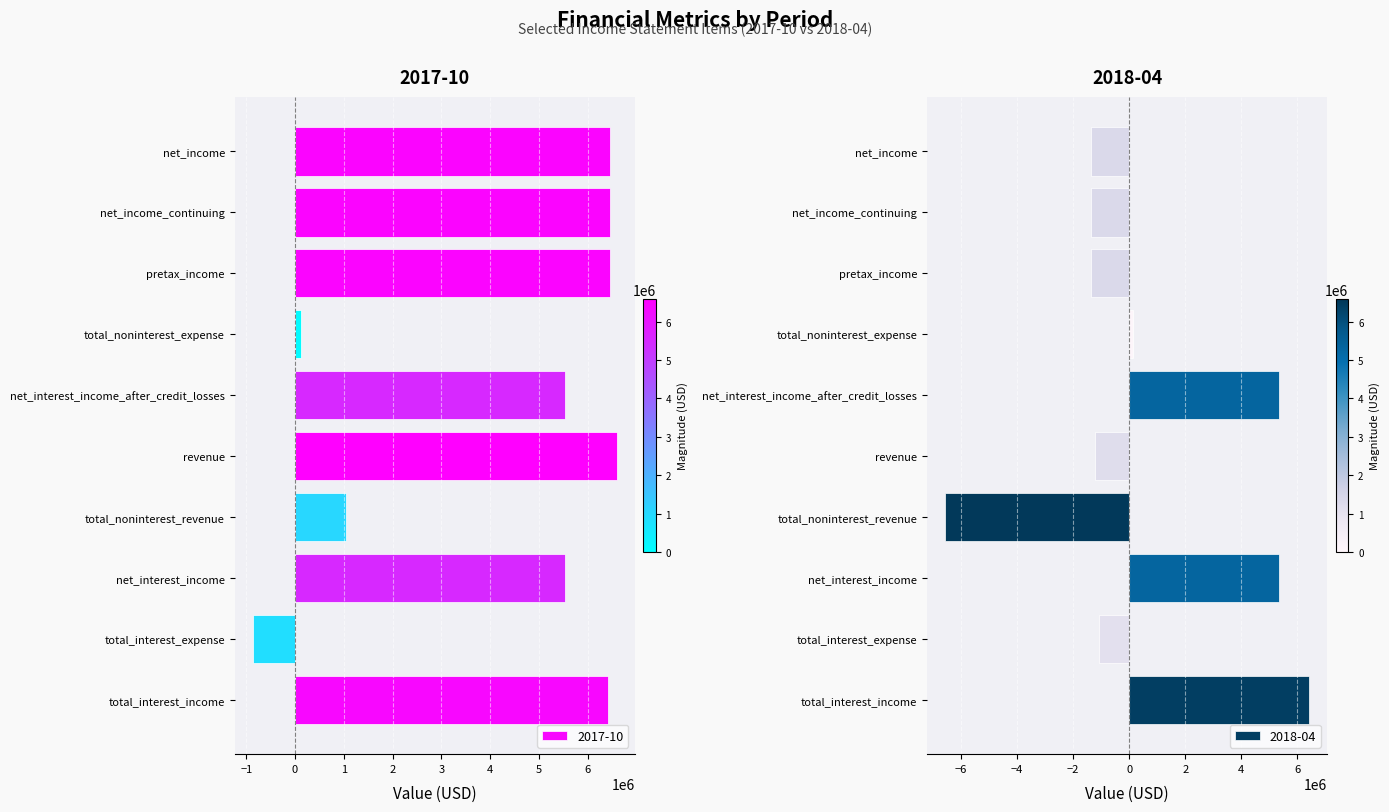

Which series has the largest total across all categories?

2017-10